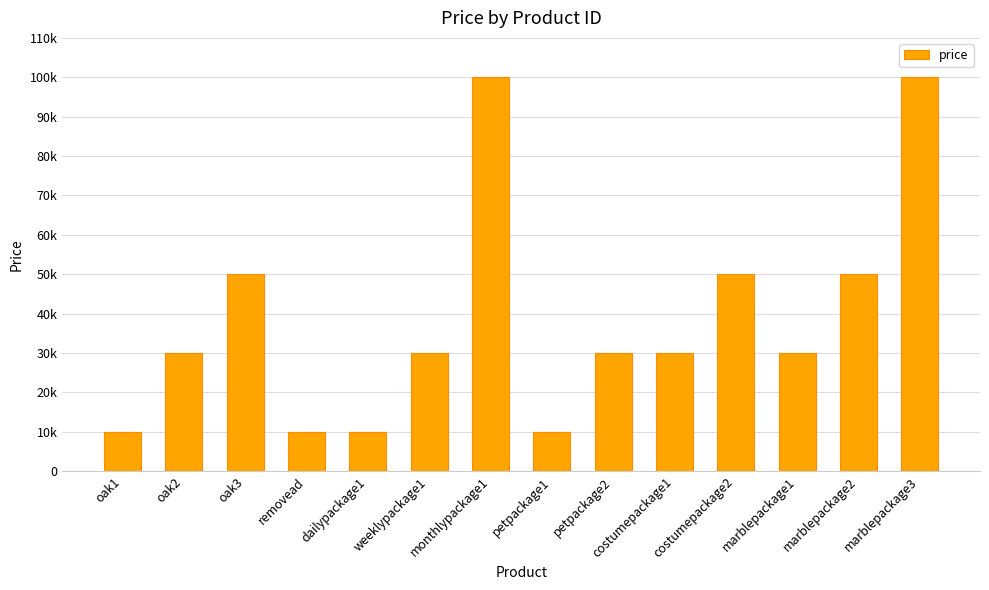

List the labels in order of value, smallest first.

oak1, removead, dailypackage1, petpackage1, oak2, weeklypackage1, petpackage2, costumepackage1, marblepackage1, oak3, costumepackage2, marblepackage2, monthlypackage1, marblepackage3